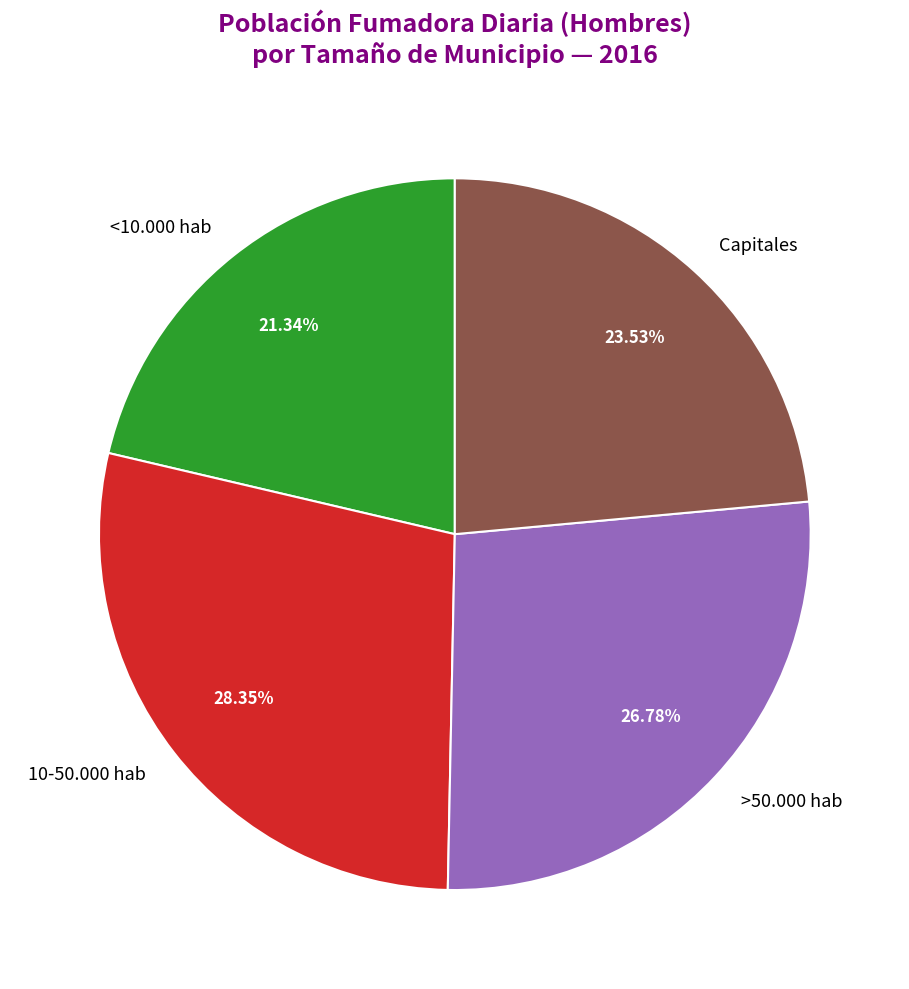

Which category has the smallest portion of the pie?

<10.000 hab